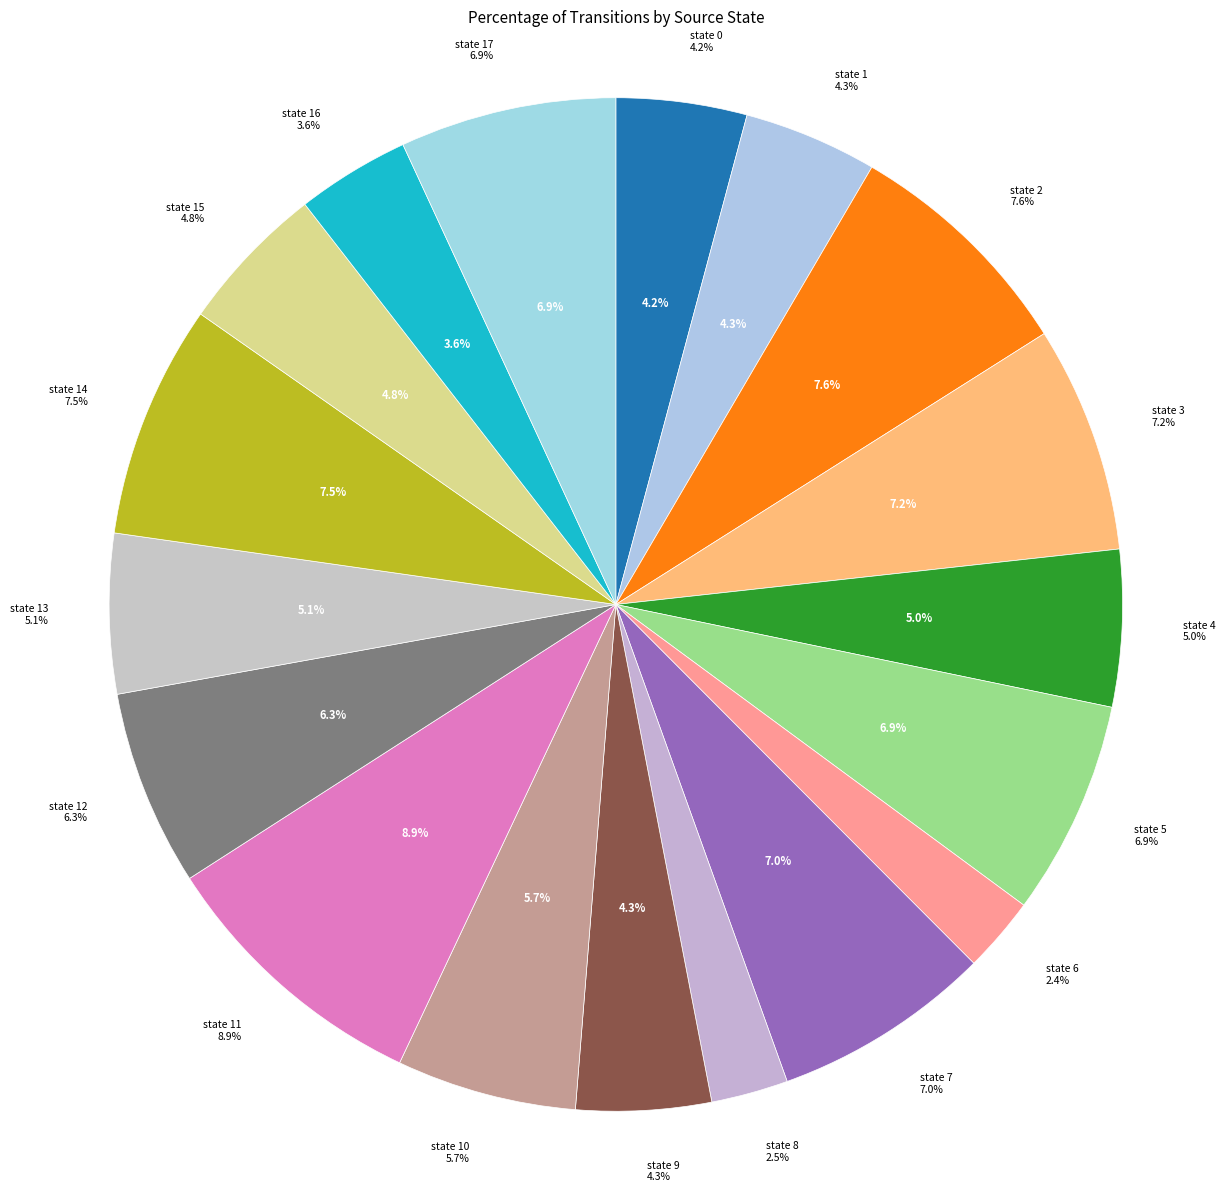

Which category has the biggest portion of the pie?

state 11